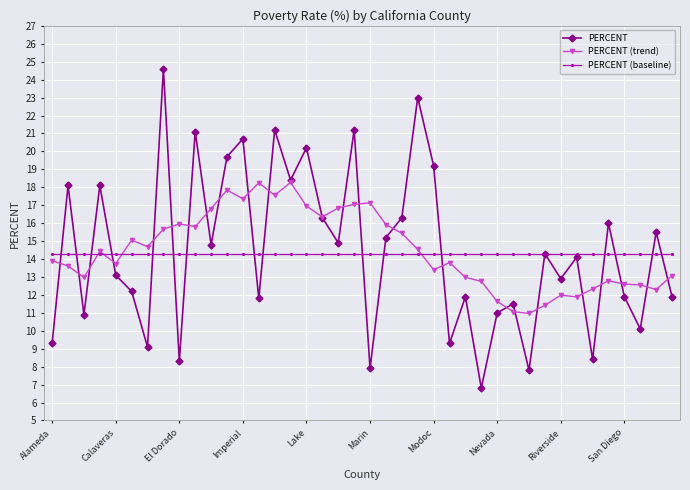

Rank the series by their maximum value, from lowest to highest.

PERCENT (baseline), PERCENT (trend), PERCENT